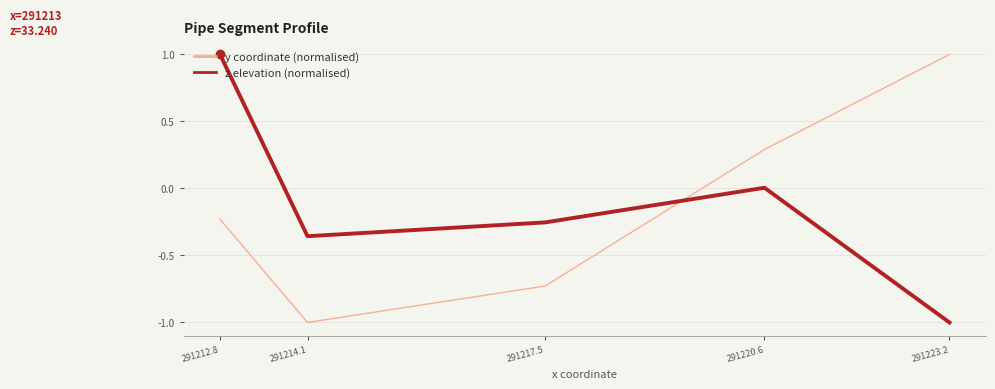

Is this an area chart (filled region under the line)?

No